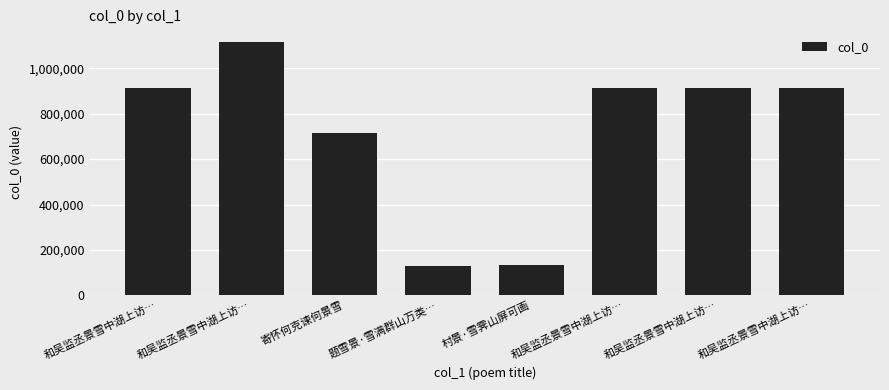

How many series are shown in this chart?

1